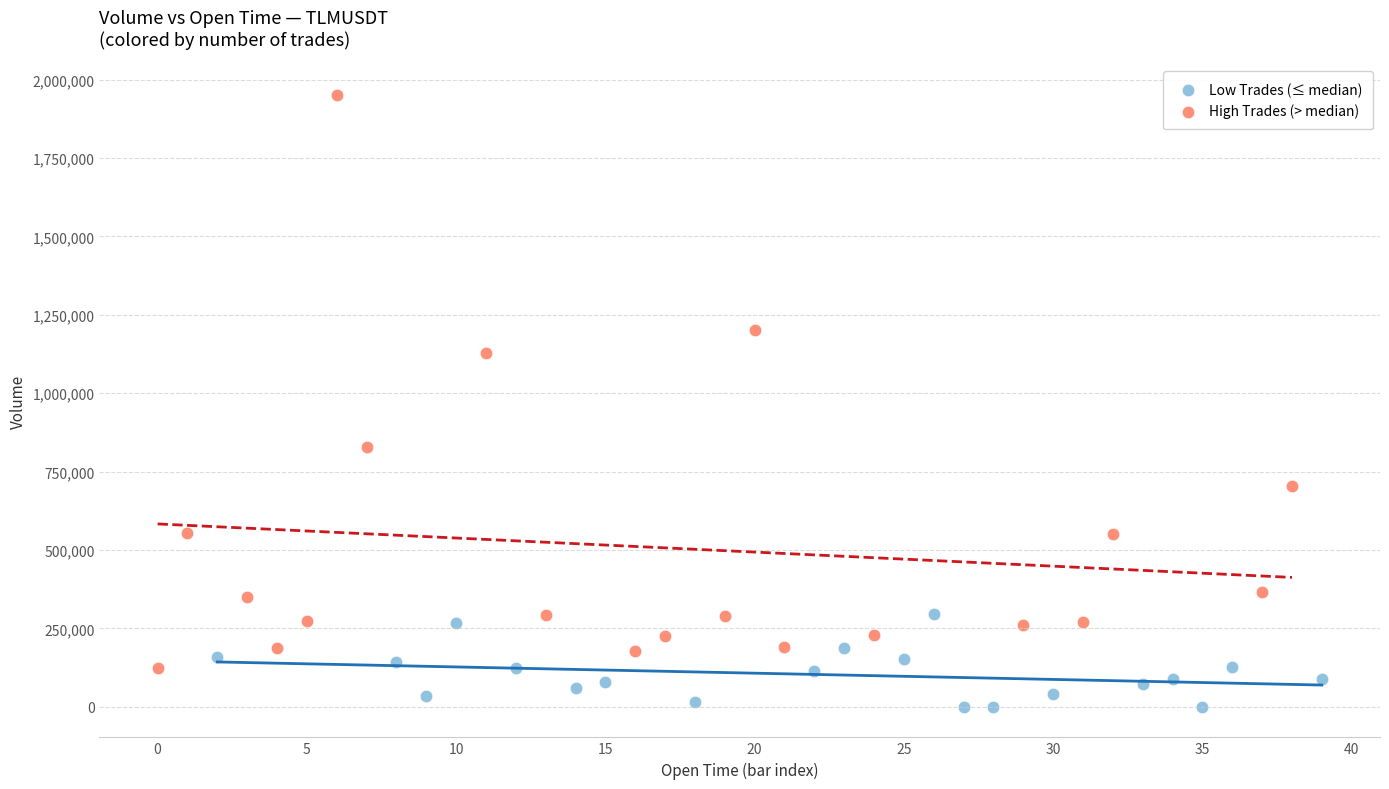

Which series contains the highest Y value?

High Trades (> median)